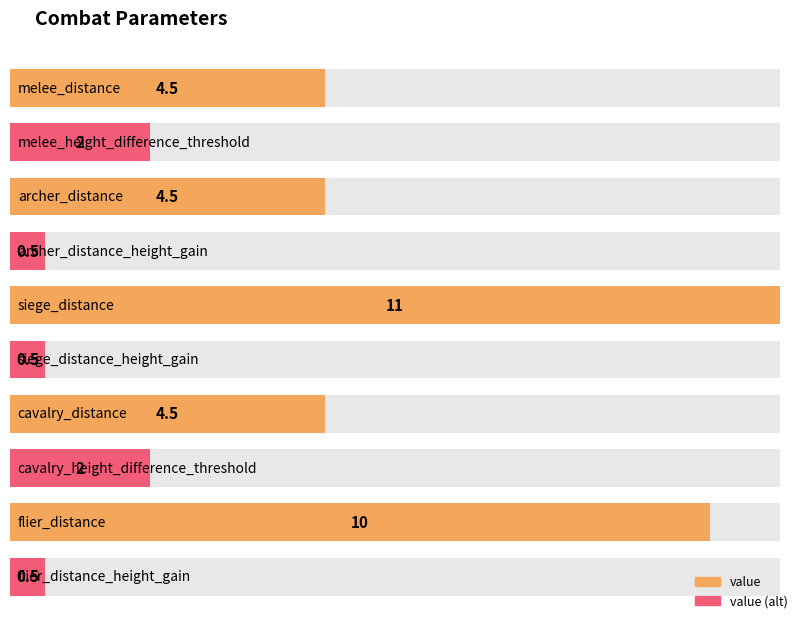

What is the sum of the values at cavalry_height_difference_threshold and melee_height_difference_threshold?

4.0